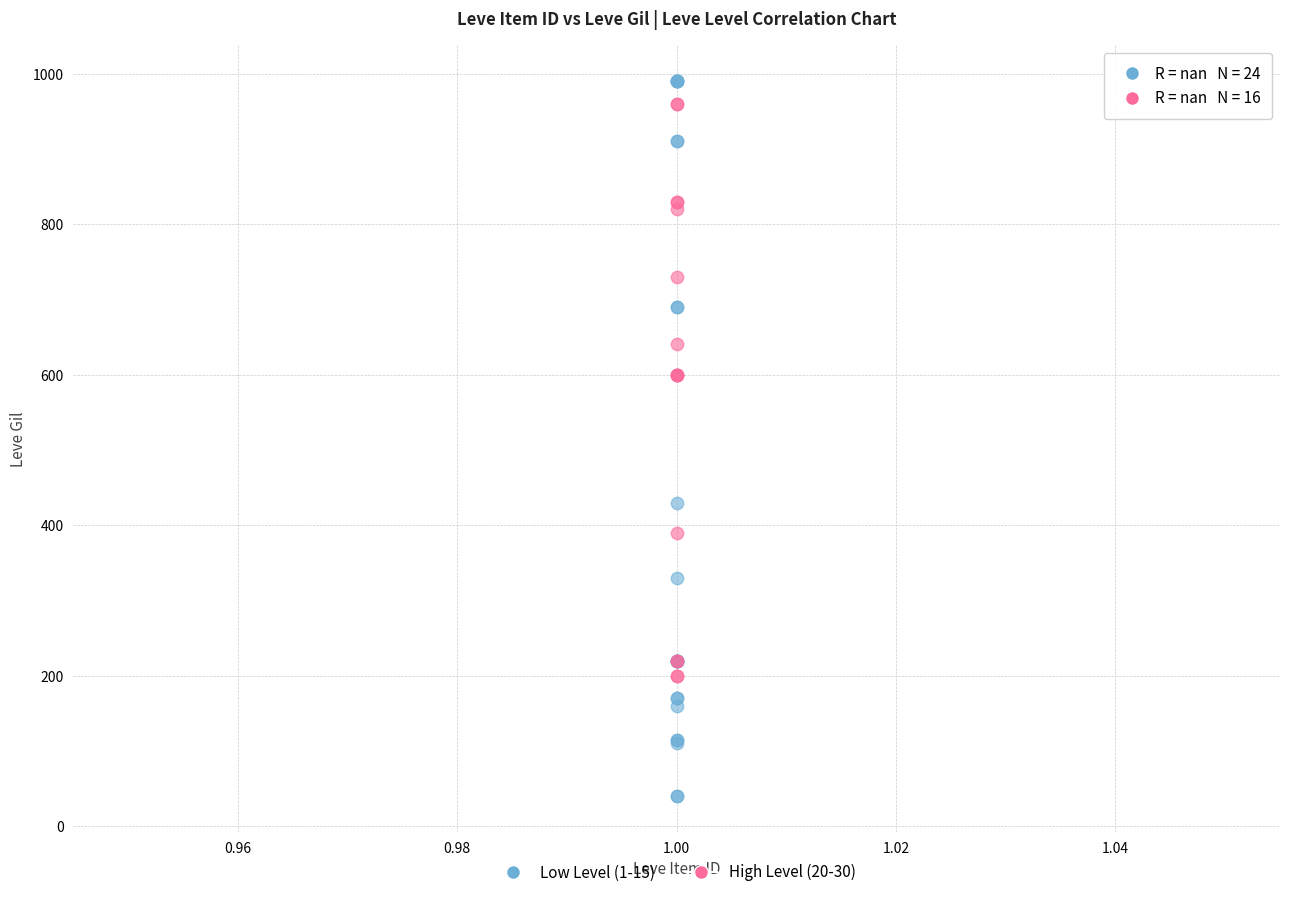

What are all the series names shown in the legend?

Low Level (1-15), High Level (20-30)